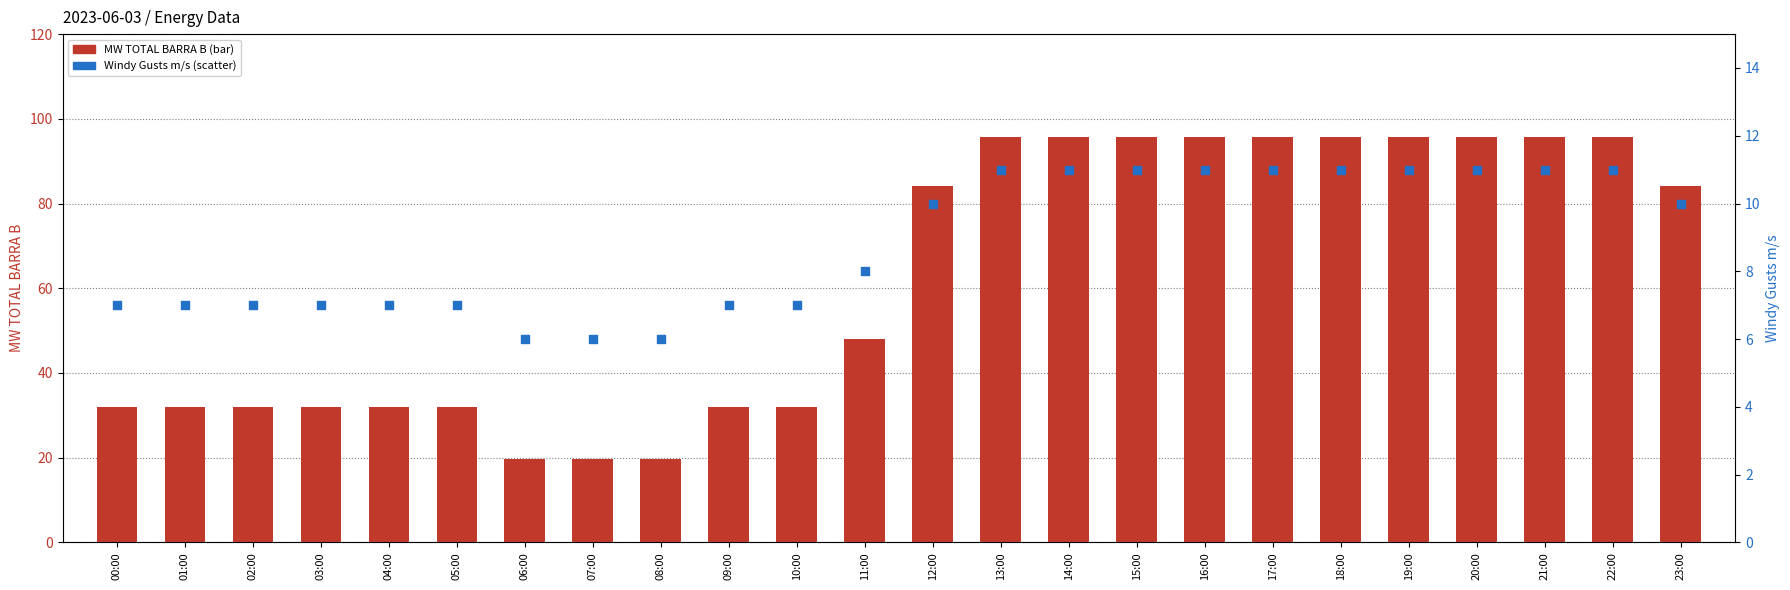

At which category is the sum across all series the highest?

13:00